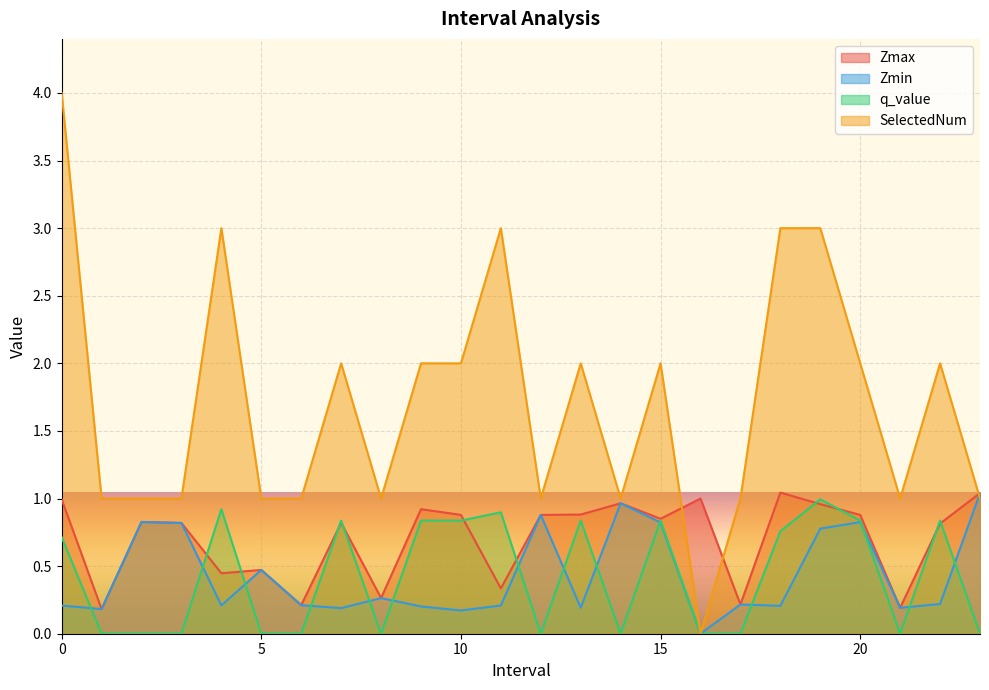

Reading right to left, extract all data points from this chart.

Zmax: 1.0	0.8	0.2	0.9	1.0	1.0	0.2	1.0	0.9	1.0	0.9	0.9	0.3	0.9	0.9	0.3	0.8	0.2	0.5	0.4	0.8	0.8	0.2	1.0
Zmin: 1.0	0.2	0.2	0.8	0.8	0.2	0.2	0.0	0.8	1.0	0.2	0.9	0.2	0.2	0.2	0.3	0.2	0.2	0.5	0.2	0.8	0.8	0.2	0.2
q_value: 0.0	0.8	0.0	0.8	1.0	0.8	0.0	0.0	0.8	0.0	0.8	0.0	0.9	0.8	0.8	0.0	0.8	0.0	0.0	0.9	0.0	0.0	0.0	0.7
SelectedNum: 1.0	2.0	1.0	2.0	3.0	3.0	1.0	0.0	2.0	1.0	2.0	1.0	3.0	2.0	2.0	1.0	2.0	1.0	1.0	3.0	1.0	1.0	1.0	4.0